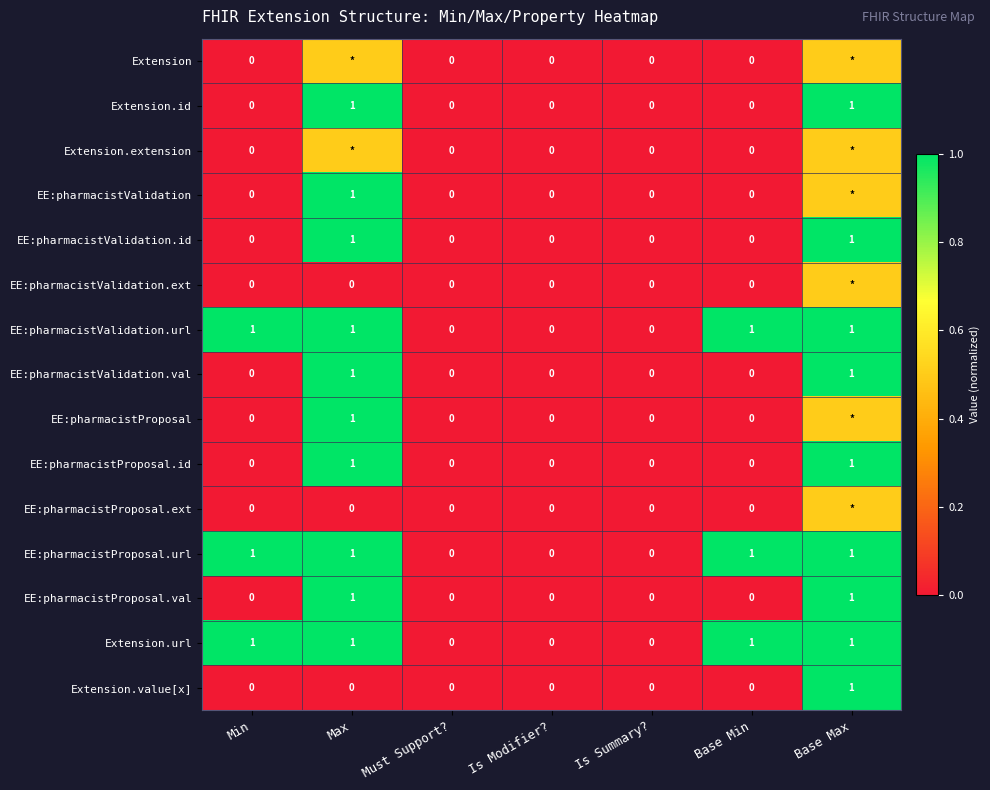

What is the maximum value shown in the chart?

1.0